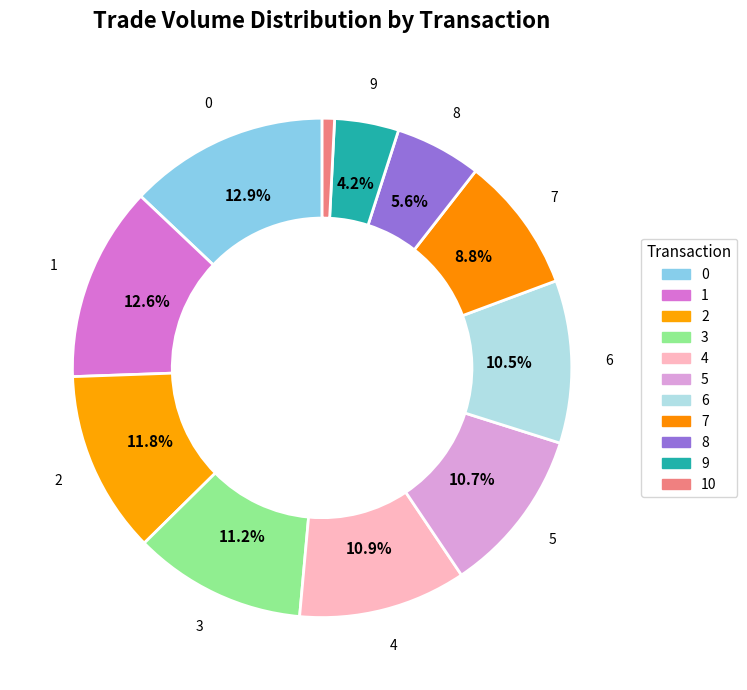

How many segments does this pie chart have?

11